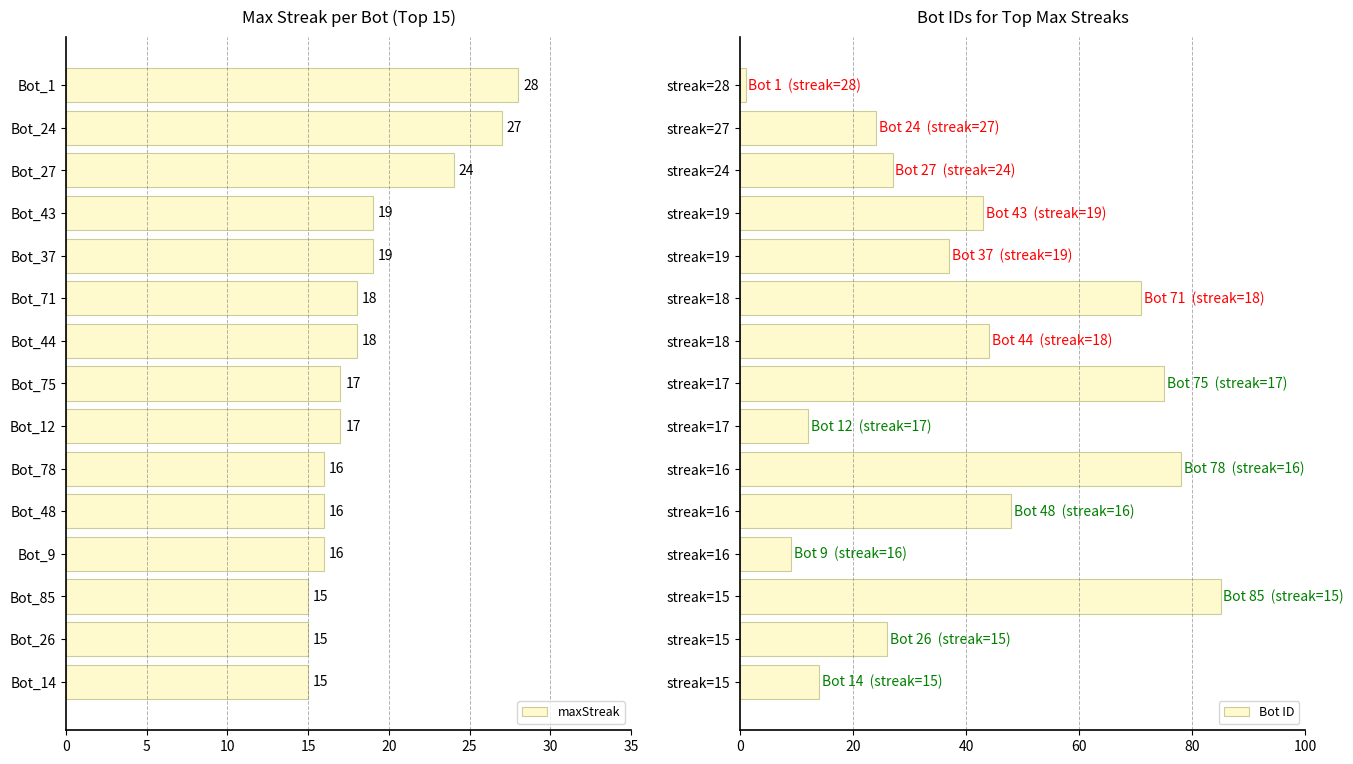

The value of maxStreak at Bot_1 is 28. True or false?

True